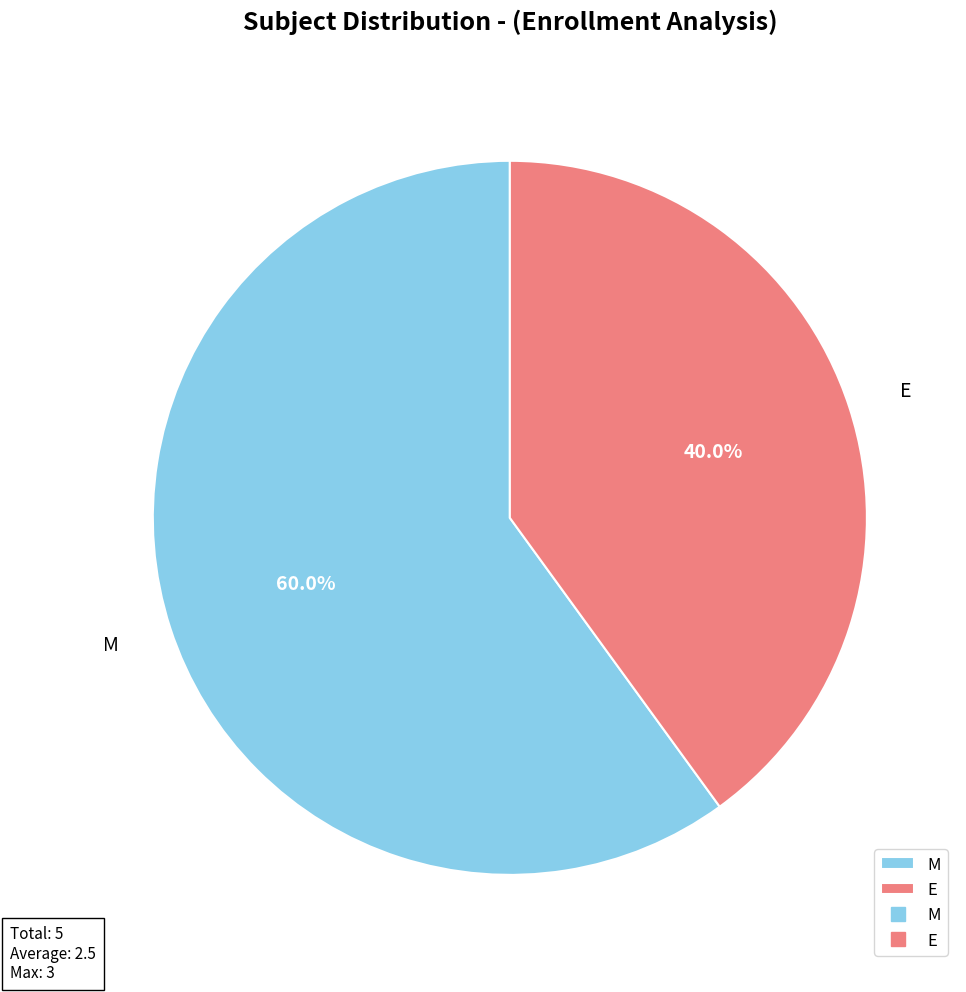

Combined, do M and E account for over 50%?

Yes